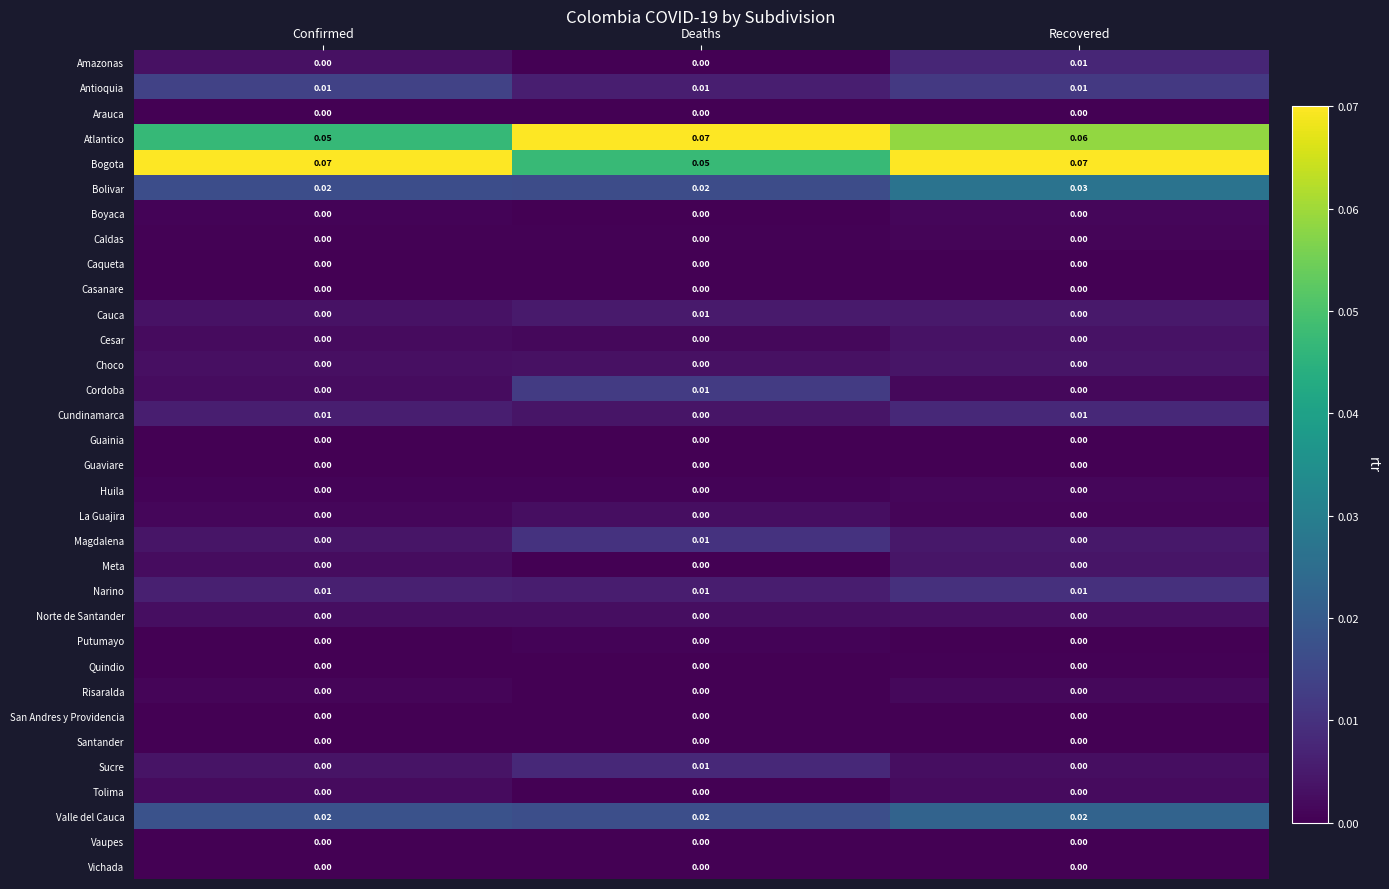

Between Deaths and Recovered, which series saw the biggest shift?

Bogota